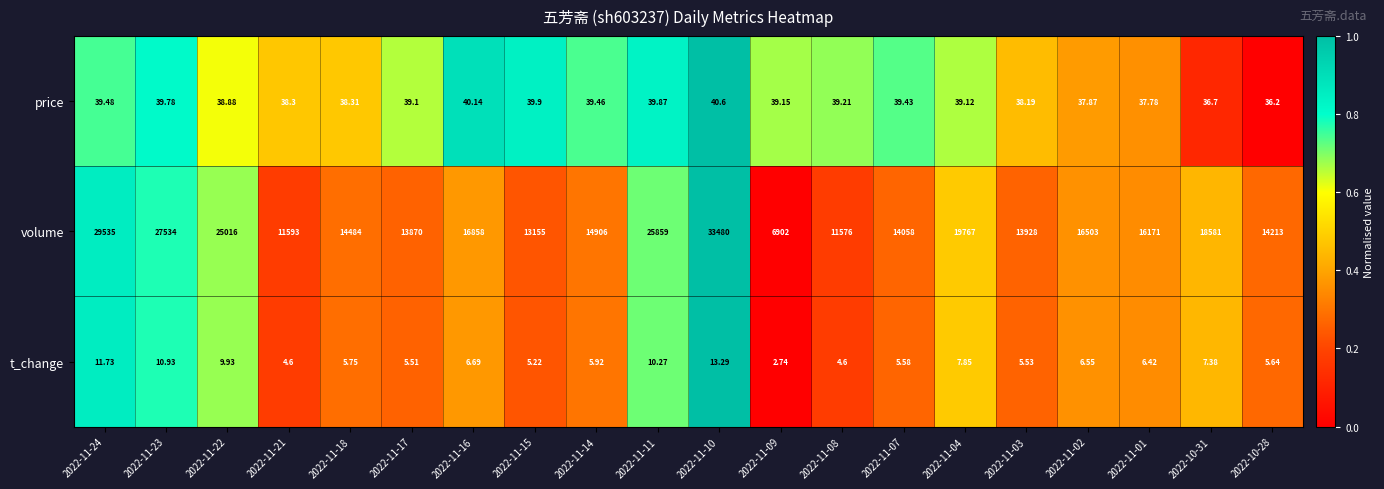

Which series has the largest range (max minus min)?

volume